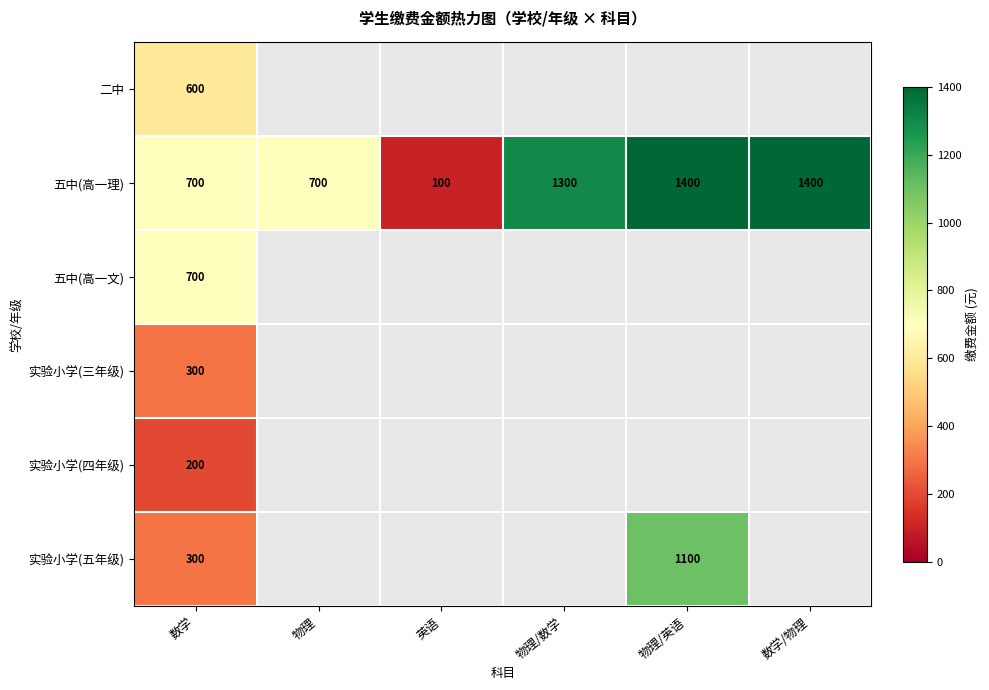

What is the difference between the 五中(高一理) values at 物理 and 物理/数学?

600